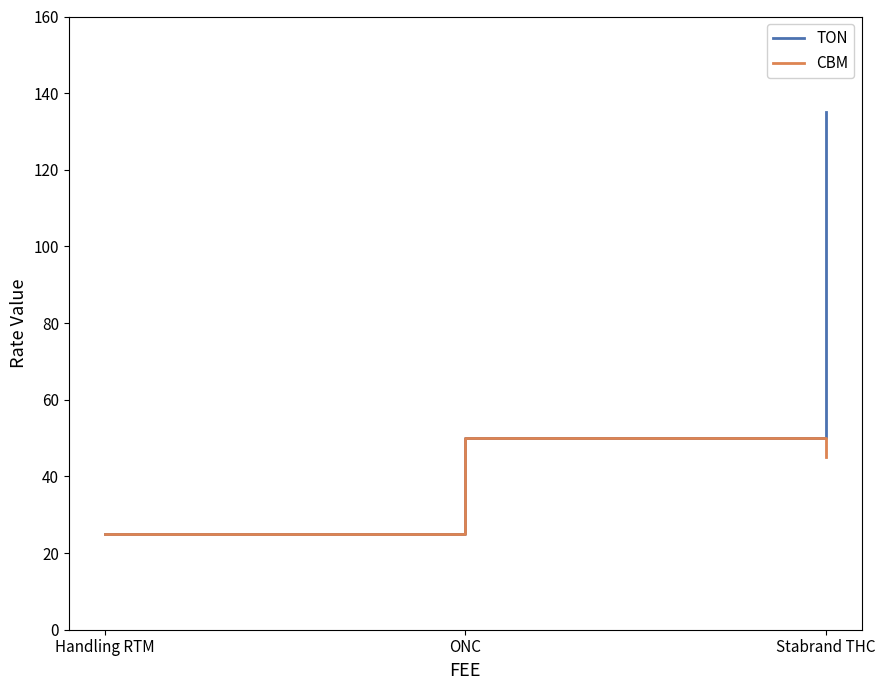

At which label does TON first exceed 50?

Stabrand THC